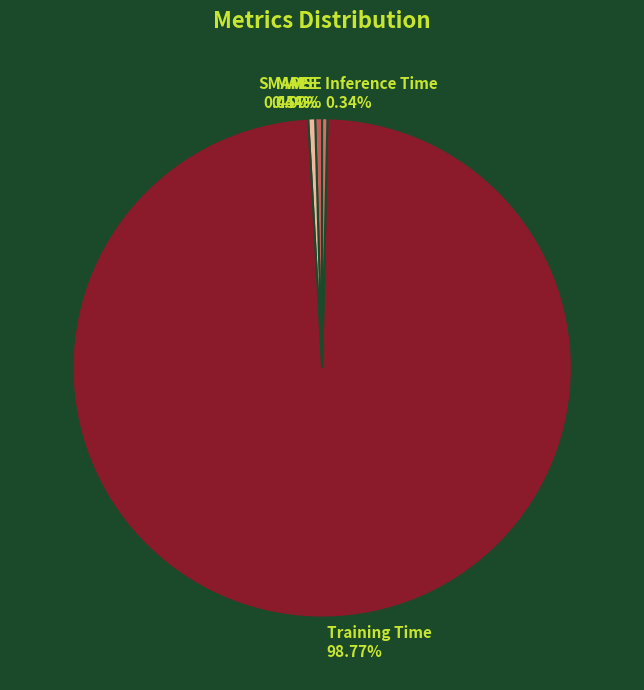

To the nearest percent, what portion does Training Time represent?

99%